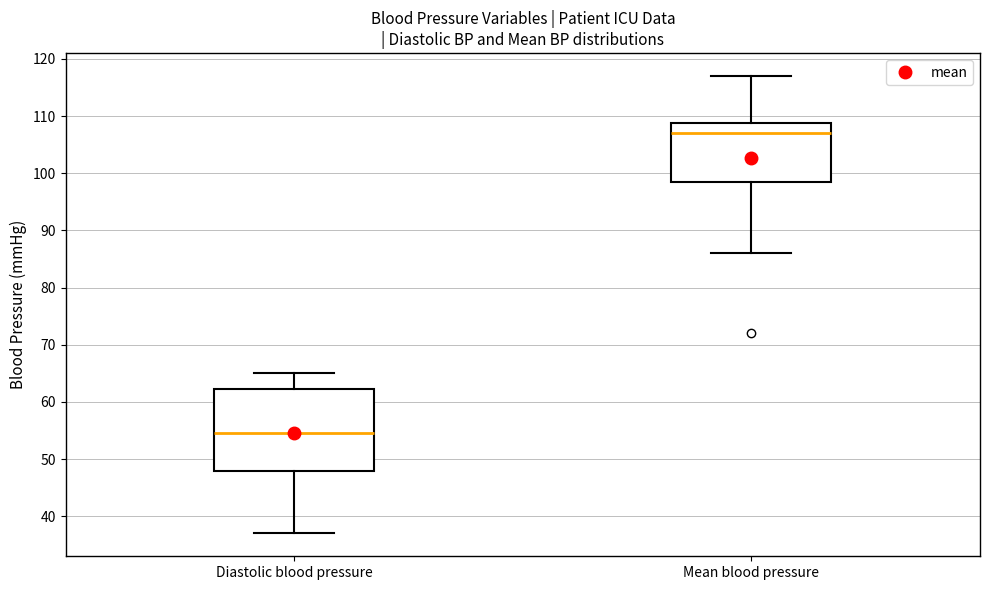

Reading left to right, read every box against the y-axis: the position of its median line, the range the box covers, and the ends of its whiskers. The values are not printed on the chart, so give them approximately, as read against the axis.

Diastolic blood pressure: median 55, box 48 to 62, whiskers 37 to 65
Mean blood pressure: median 107, box 99 to 109, whiskers 86 to 117